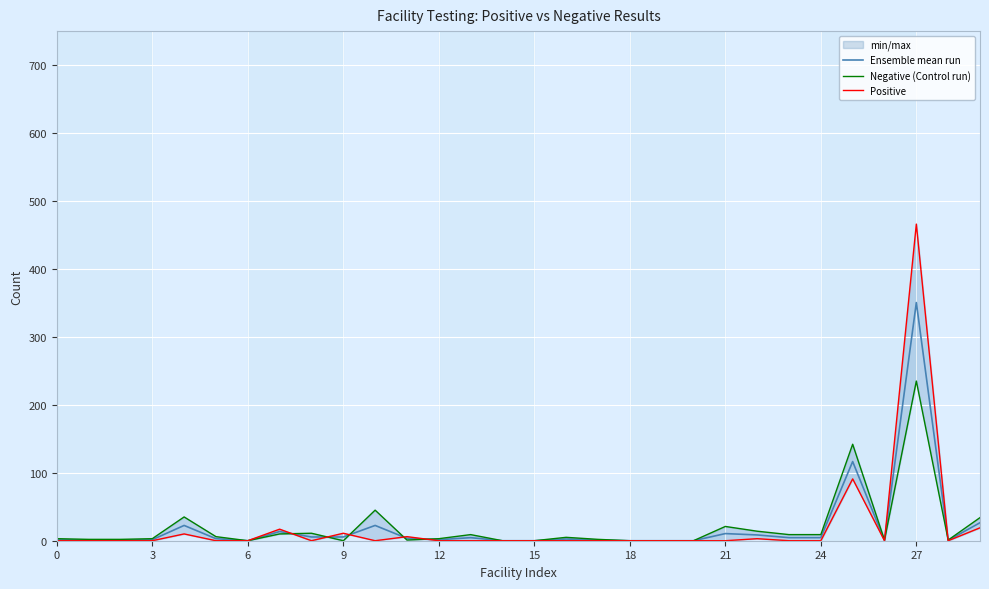

What are all the series names shown in the legend?

Ensemble mean run, Negative (Control run), Positive